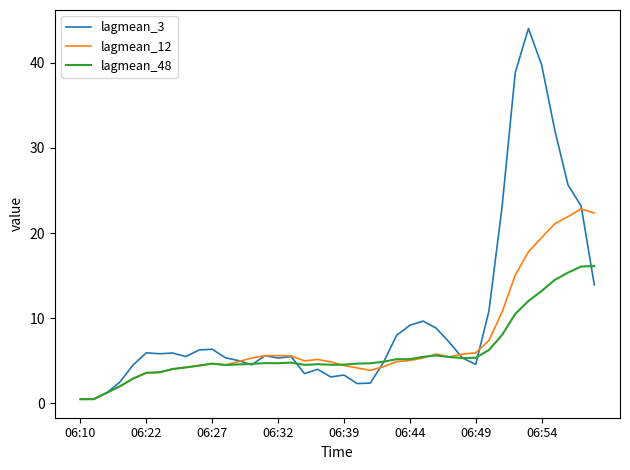

What is the highest value of the lagmean_48 series?

16.1